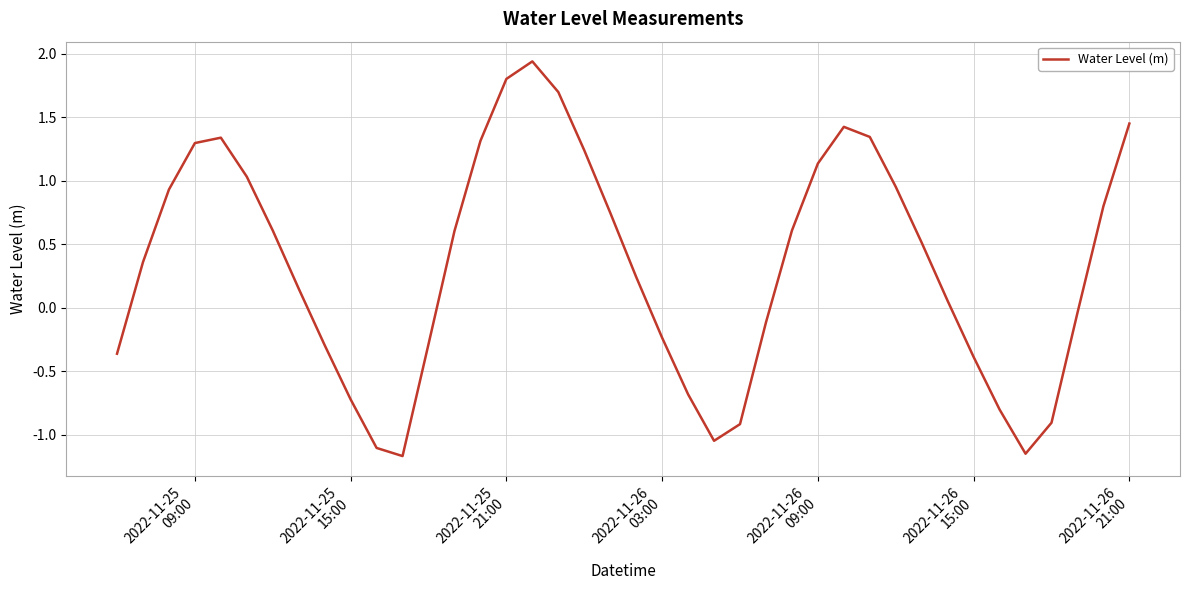

What is the smallest value displayed?

-1.2